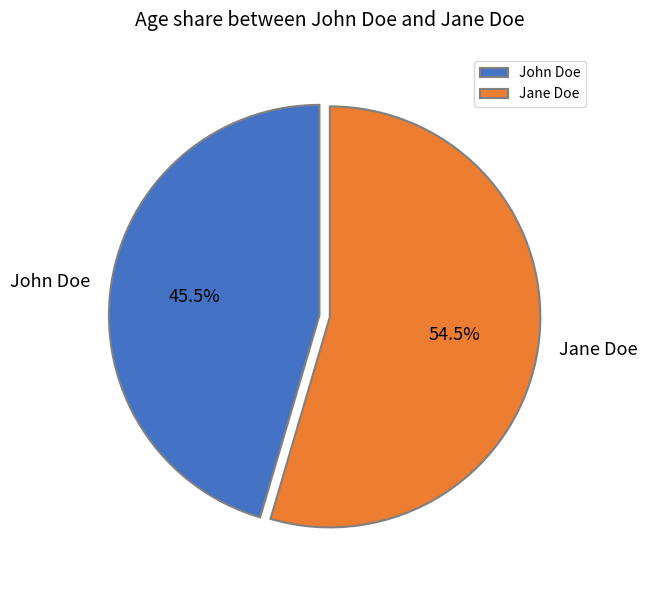

Approximately how many times larger is the value at John Doe compared to Jane Doe?

0.8